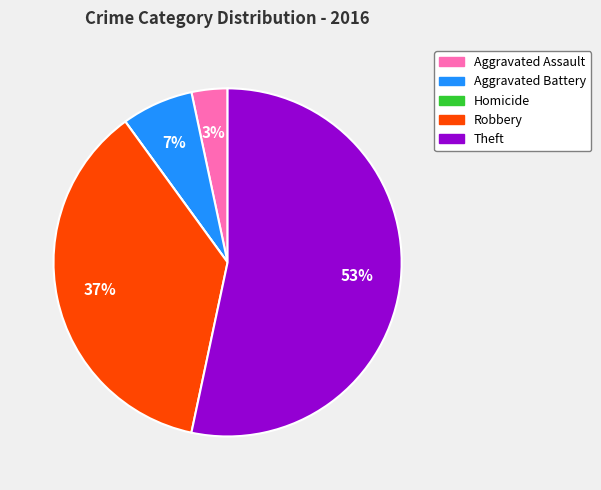

Is it true that Theft is 63% of the pie?

False